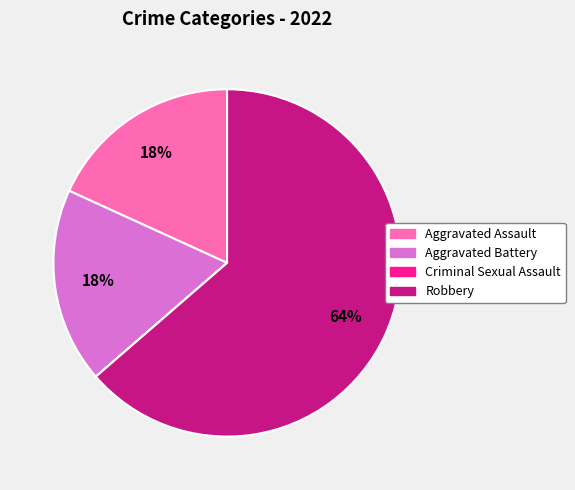

To the nearest percent, what is the difference between the largest and smallest slice percentages?

64%